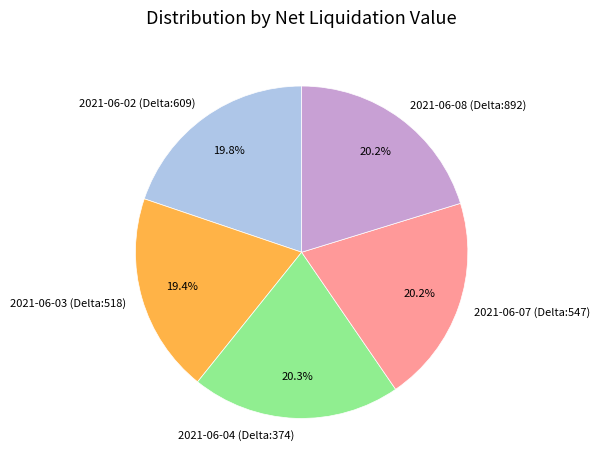

Is the sum of 2021-06-07 (Delta:547) and 2021-06-02 (Delta:609) greater than half?

No